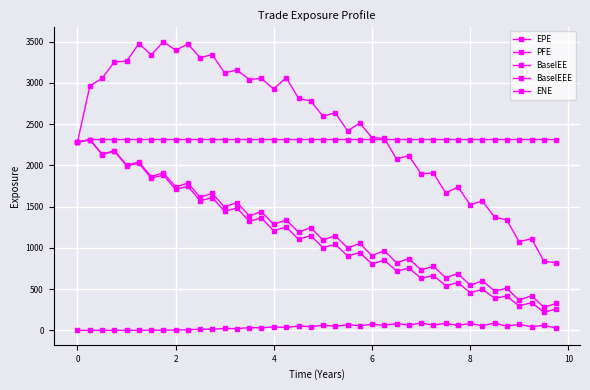

Does the chart have visible grid lines?

Yes